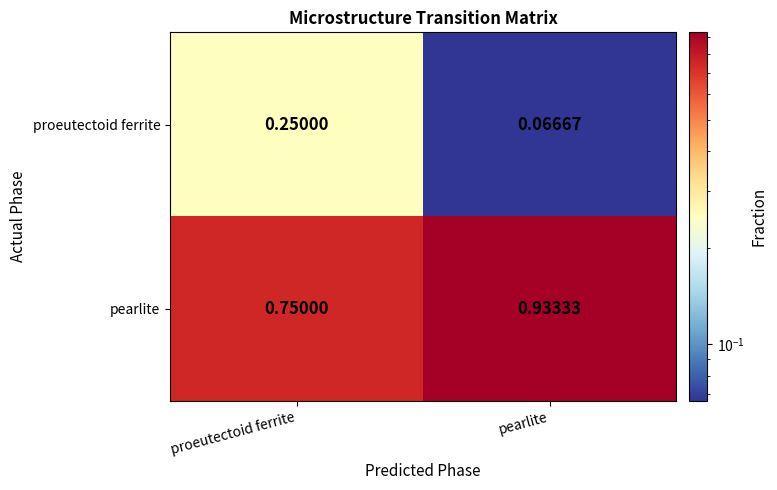

Where is pearlite nearest to the value 0?

proeutectoid ferrite